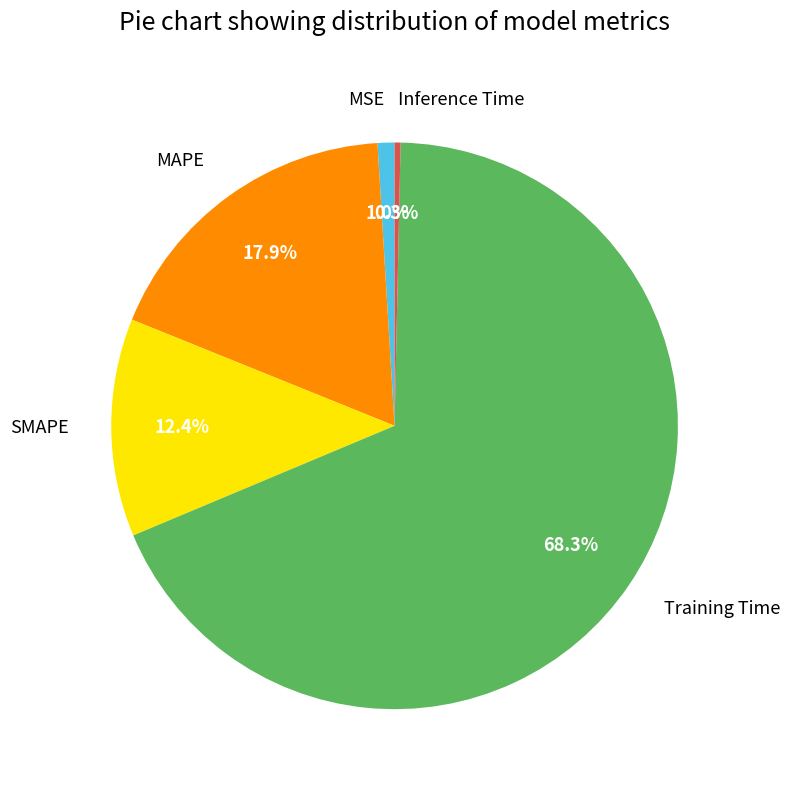

How many segments does this pie chart have?

5